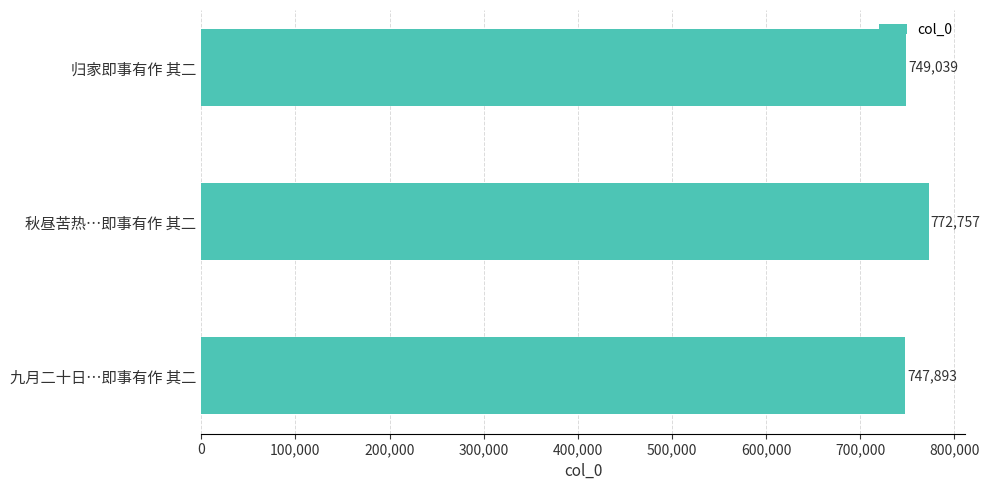

Is it true that the value at 秋昼苦热…即事有作 其二 is 772757?

True